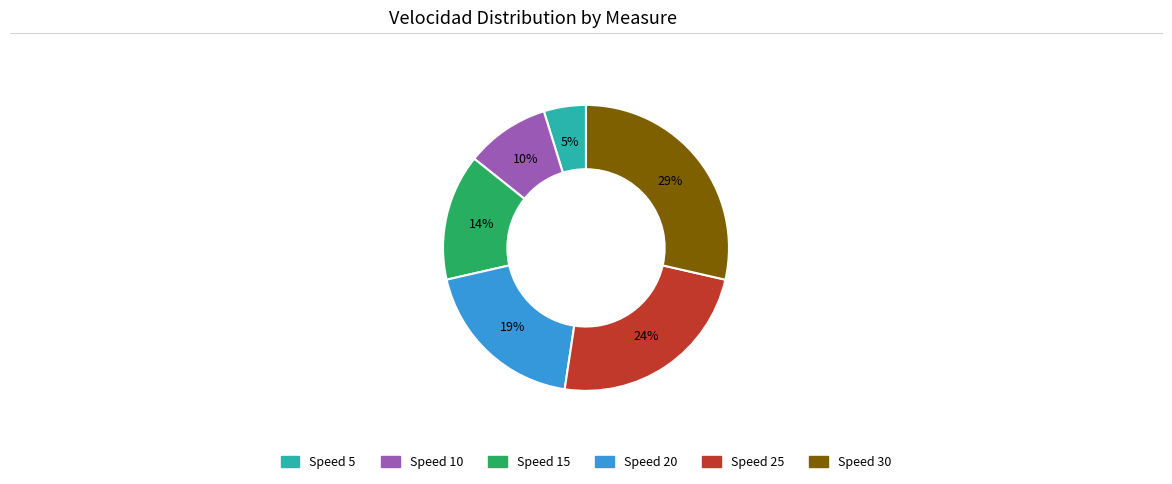

Is there a majority slice in this chart?

No